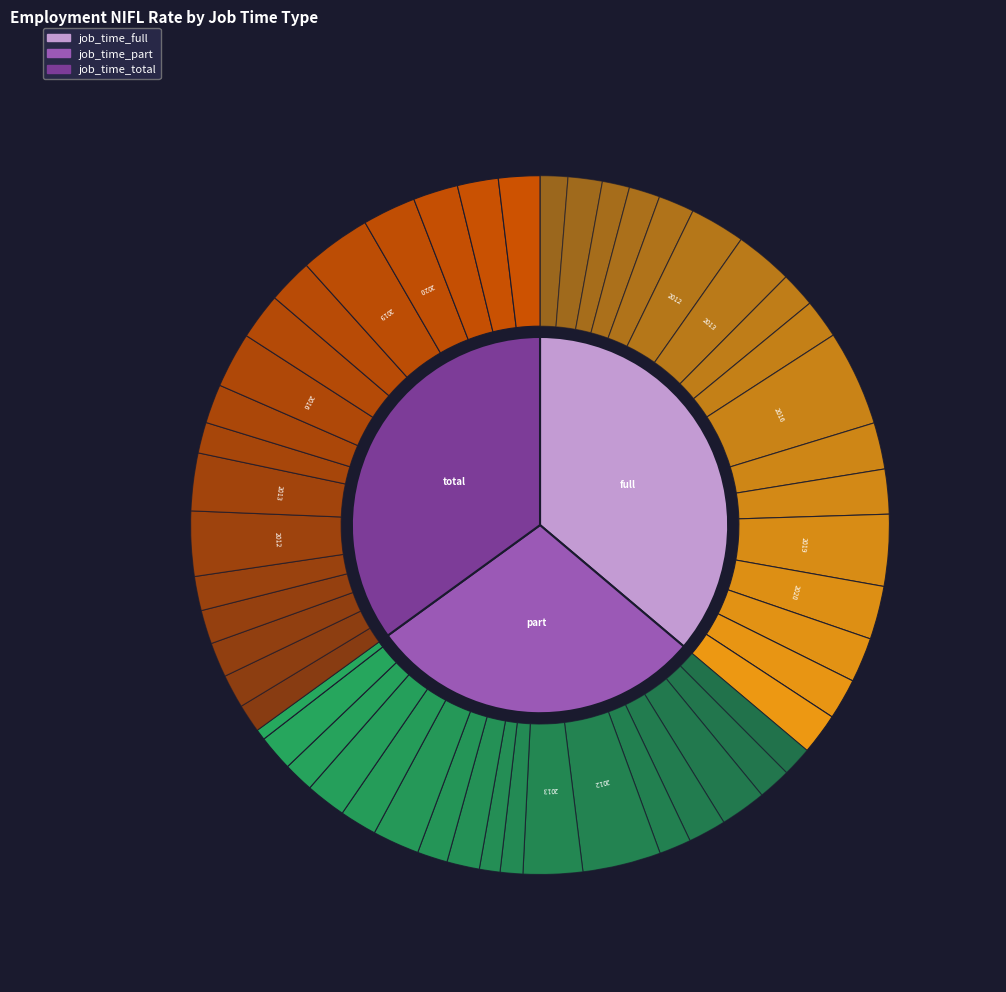

Is there any slice that represents more than half of the pie?

No